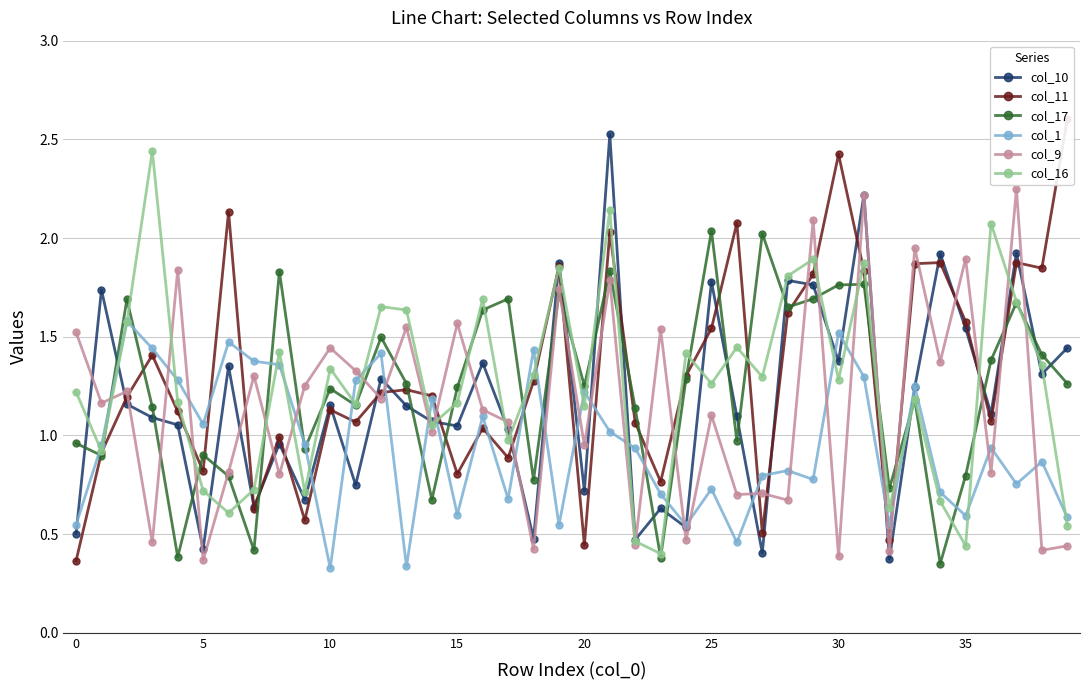

What is the label of the 17th point from the right?

23